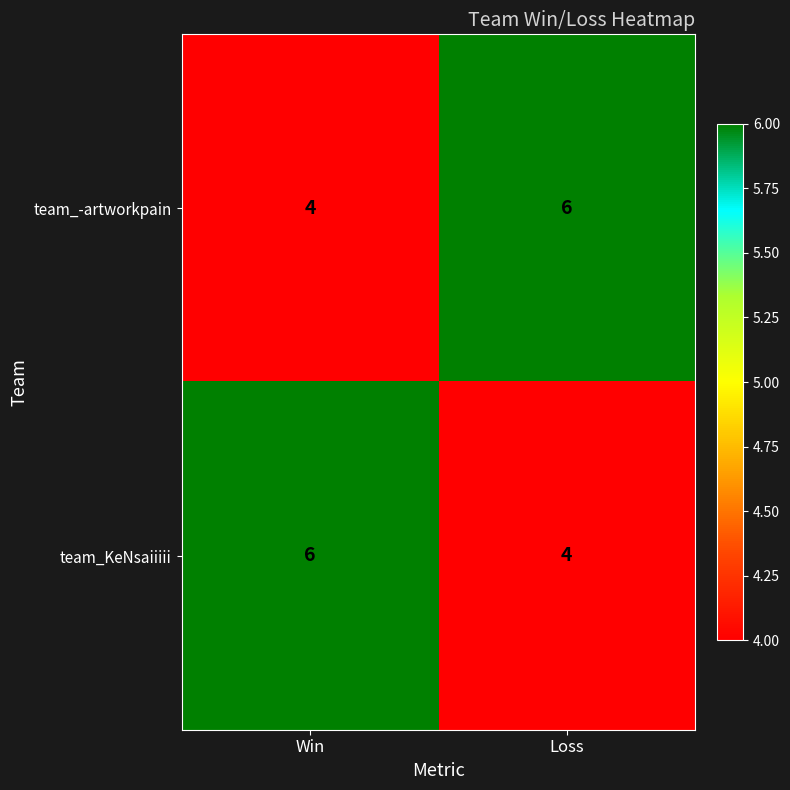

Is it true that team_KeNsaiiiii equals 6 at Win?

True